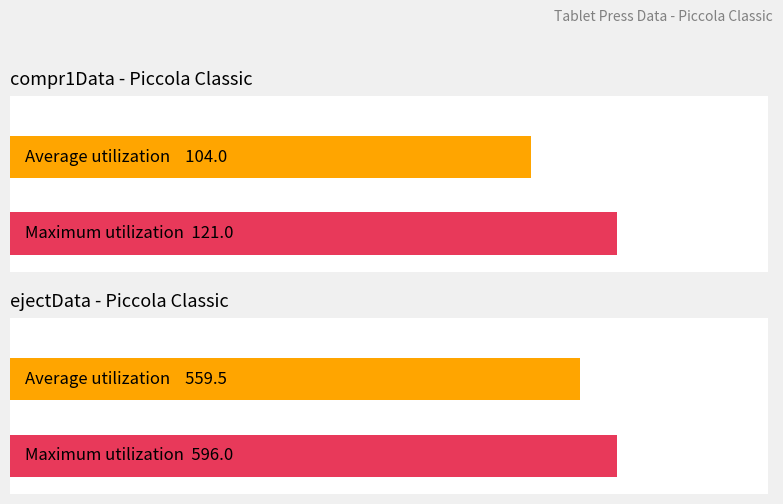

At which category does the chart reach its peak across all series?

4